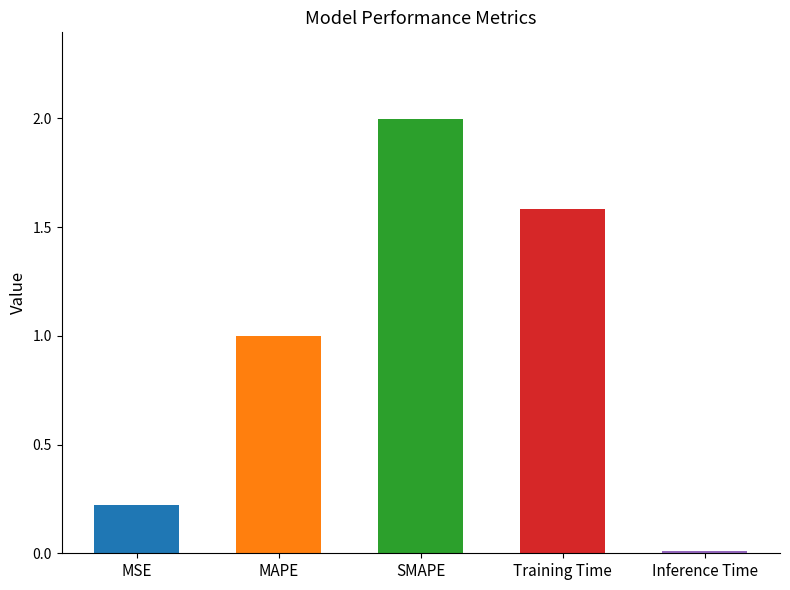

Which category has the highest value across all series?

SMAPE